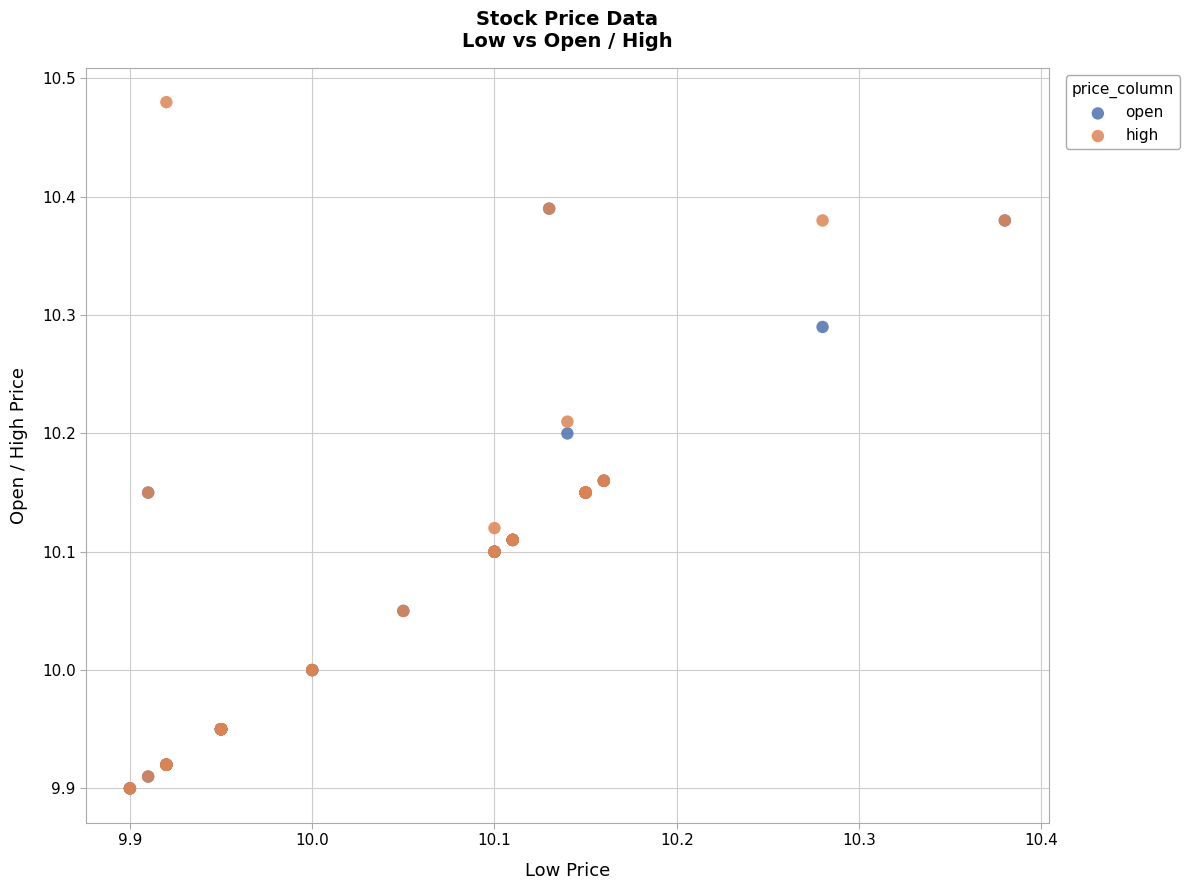

What are all the series names shown in the legend?

open, high